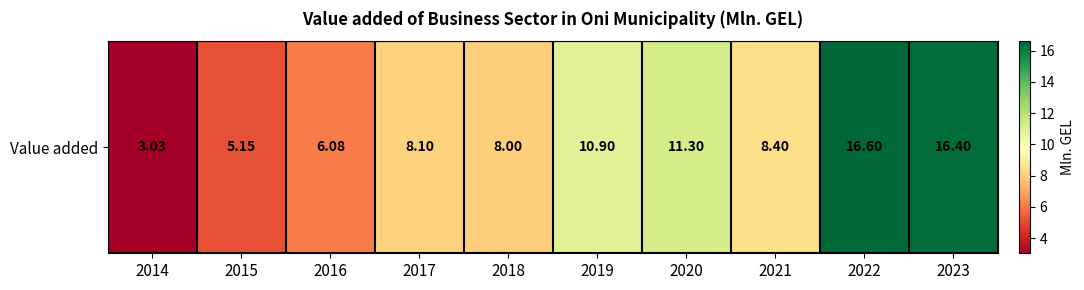

Between 2014 and 2017, which is larger?

2017